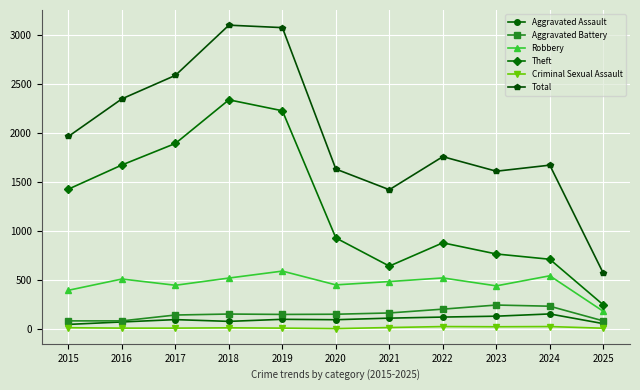

At which label does Theft reach its minimum?

2025